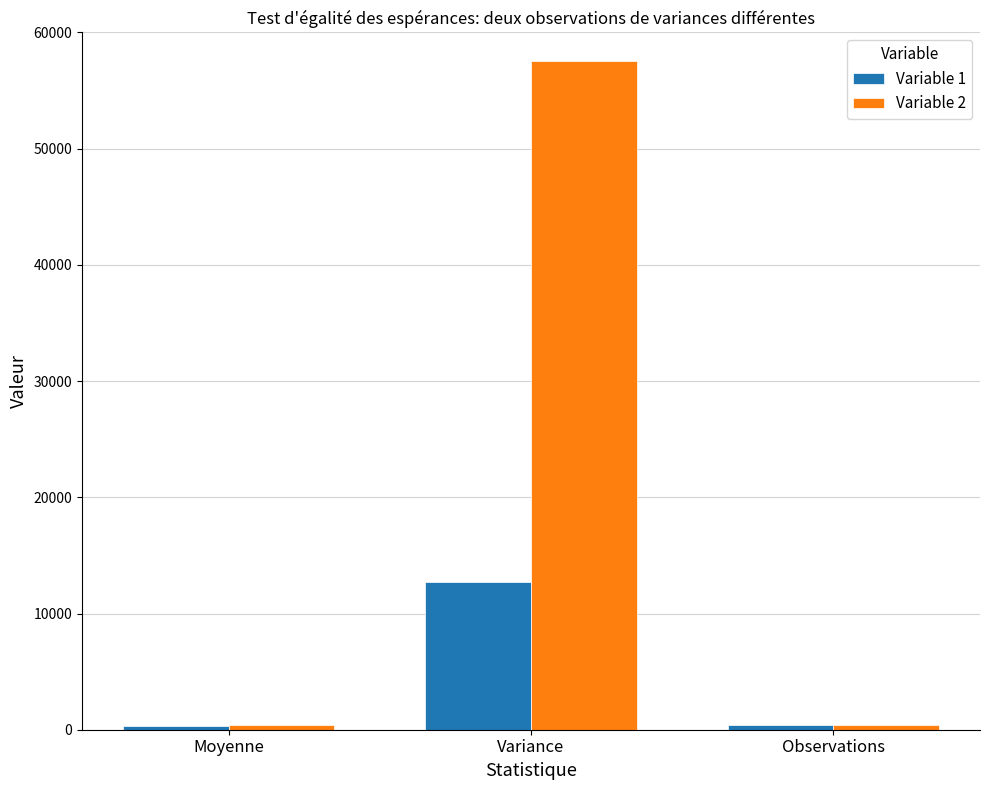

Is the value of Variable 1 at Variance greater than the value of Variable 2 at Observations?

Yes